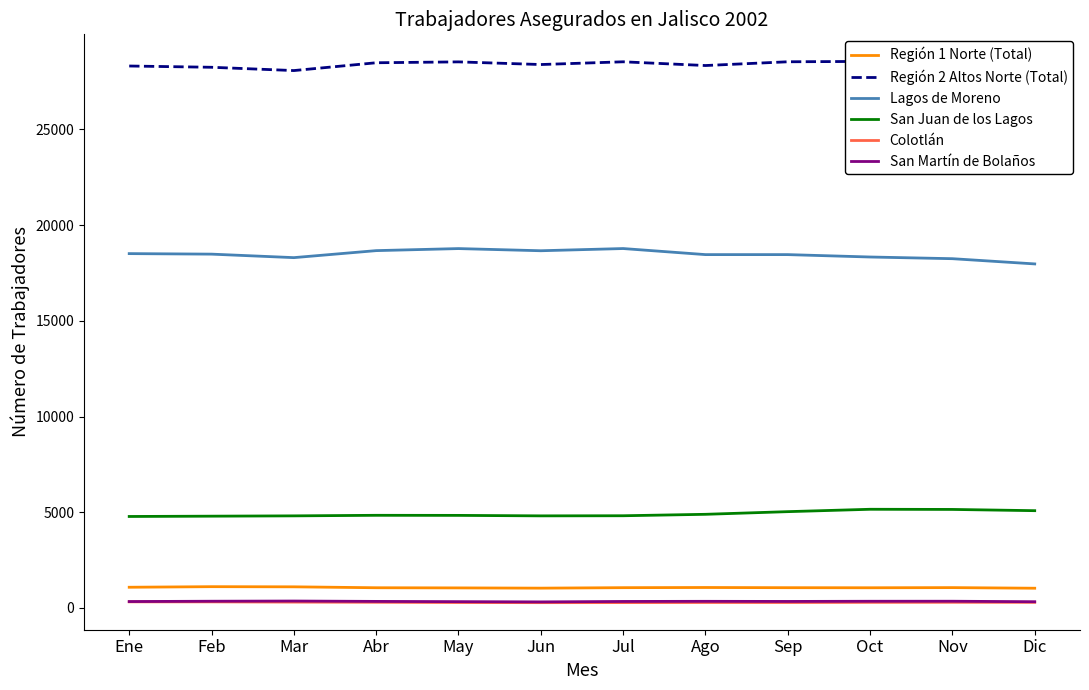

What are all the series names shown in the legend?

Región 1 Norte (Total), Región 2 Altos Norte (Total), Lagos de Moreno, San Juan de los Lagos, Colotlán, San Martín de Bolaños